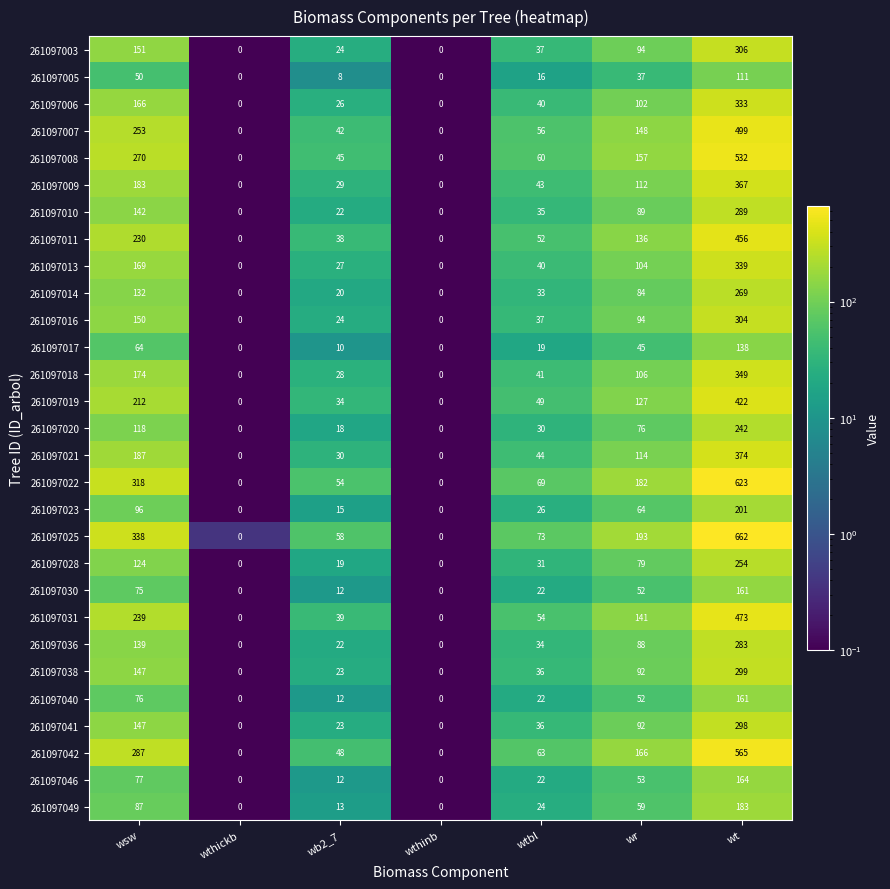

What is the total value across all series at wtbl?

1144